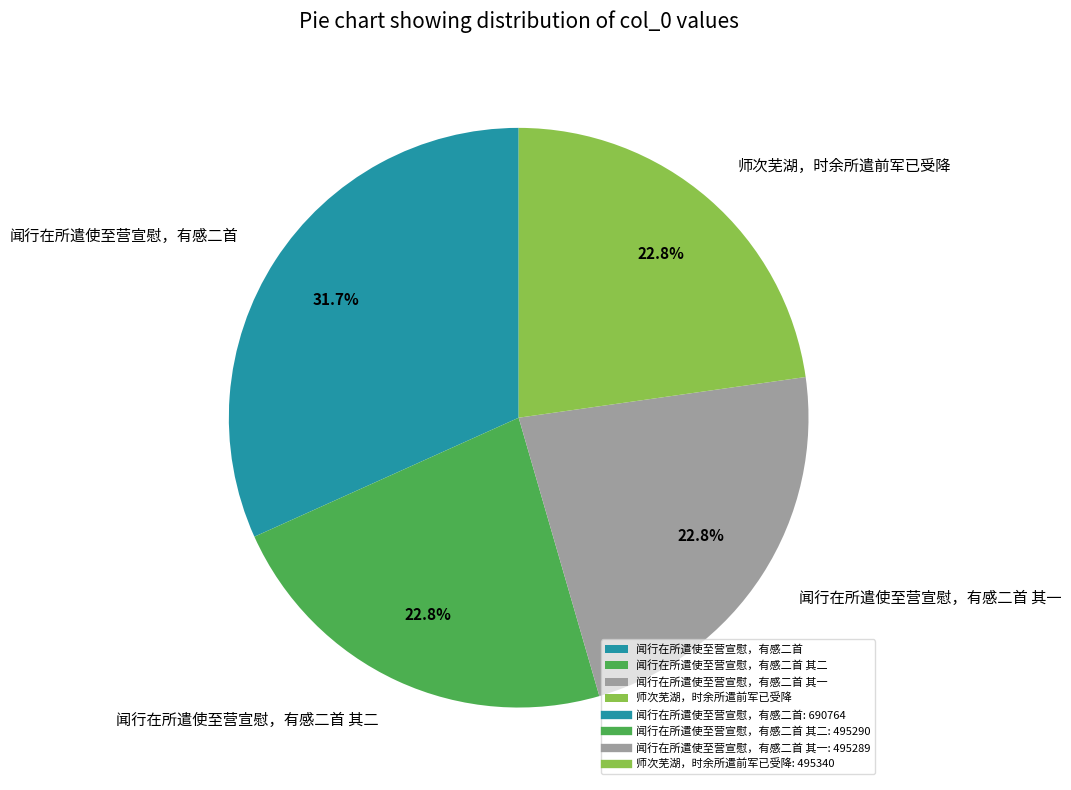

To the nearest percent, what is the difference between the largest and smallest slice percentages?

9%